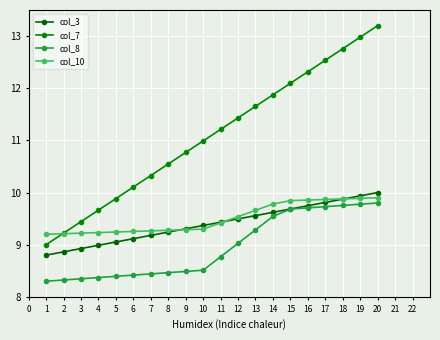

Reading right to left, list all the values displayed in this chart.

col_3: 10.0	9.9	9.9	9.8	9.7	9.7	9.6	9.6	9.5	9.4	9.4	9.3	9.2	9.2	9.1	9.1	9.0	8.9	8.9	8.8
col_7: 13.2	13.0	12.8	12.5	12.3	12.1	11.9	11.7	11.4	11.2	11.0	10.8	10.5	10.3	10.1	9.9	9.7	9.4	9.2	9.0
col_8: 9.8	9.8	9.8	9.7	9.7	9.7	9.5	9.3	9.0	8.8	8.5	8.5	8.5	8.4	8.4	8.4	8.4	8.3	8.3	8.3
col_10: 9.9	9.9	9.9	9.9	9.9	9.8	9.8	9.7	9.5	9.4	9.3	9.3	9.3	9.3	9.3	9.2	9.2	9.2	9.2	9.2